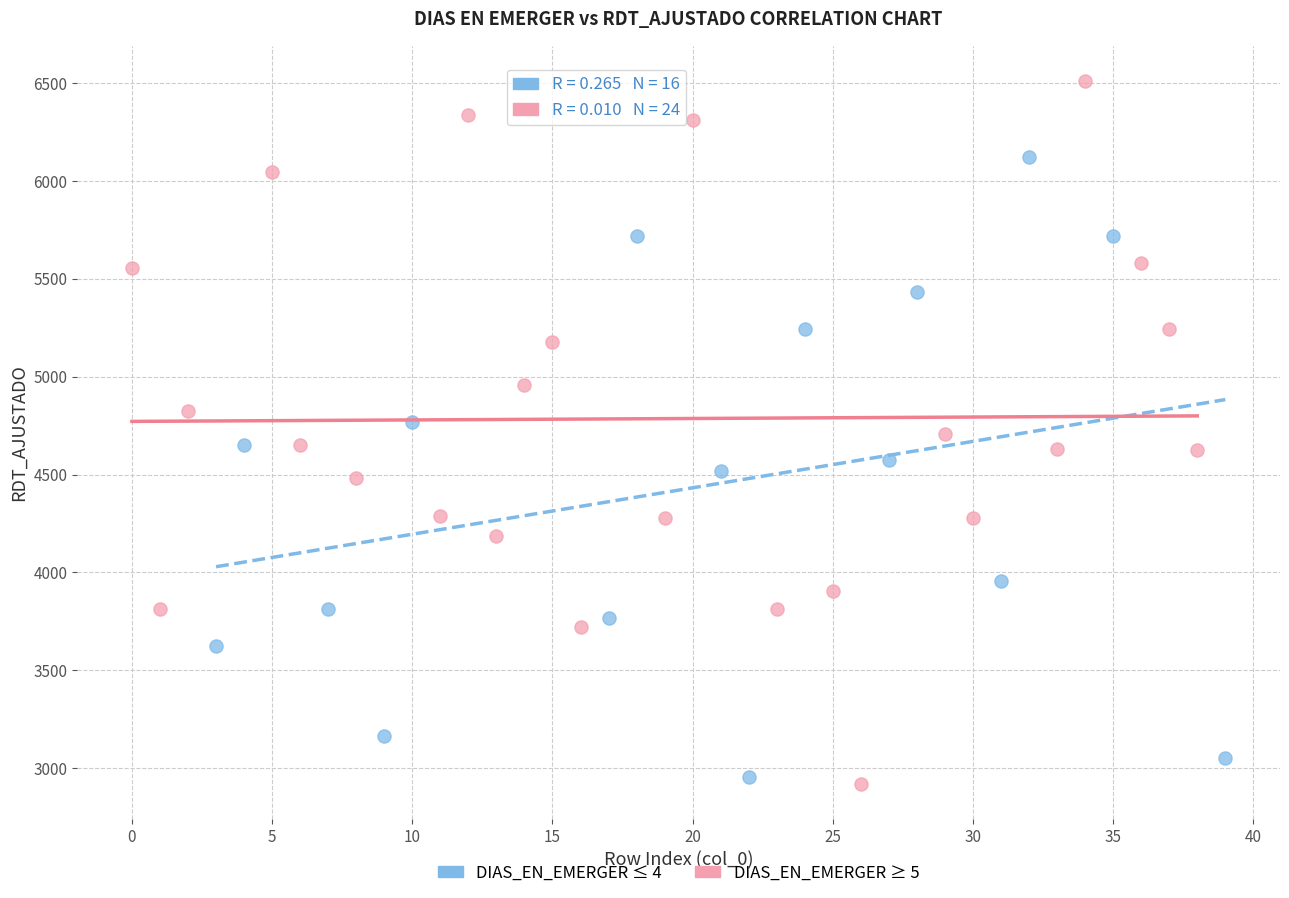

Which series contains the highest Y value?

DIAS_EN_EMERGER ≥ 5